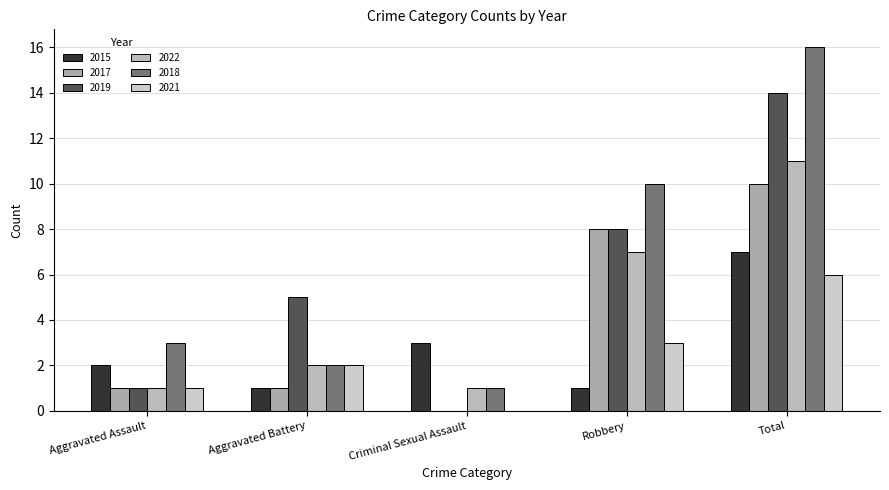

How many 2022 values are between 1 and 7?

4